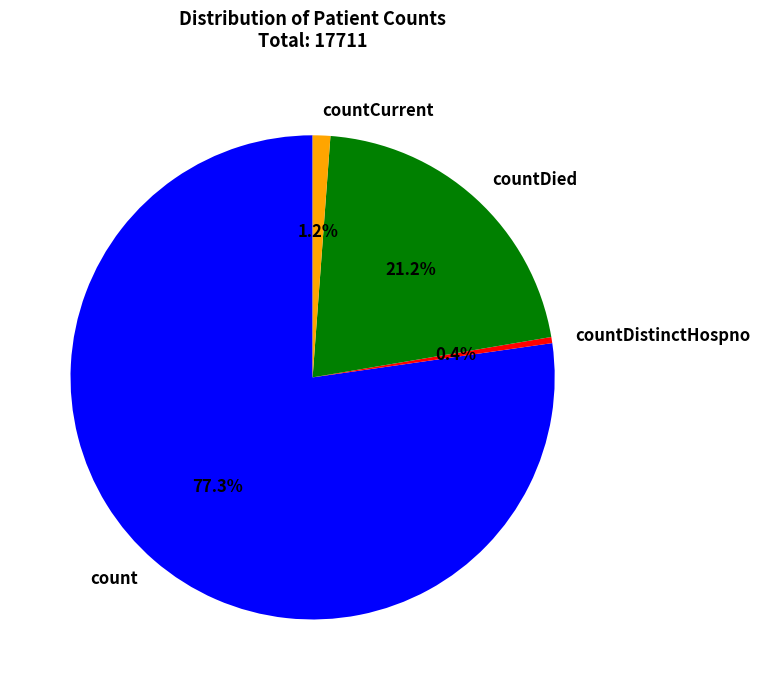

True or false: countDied accounts for 7% of the total.

False